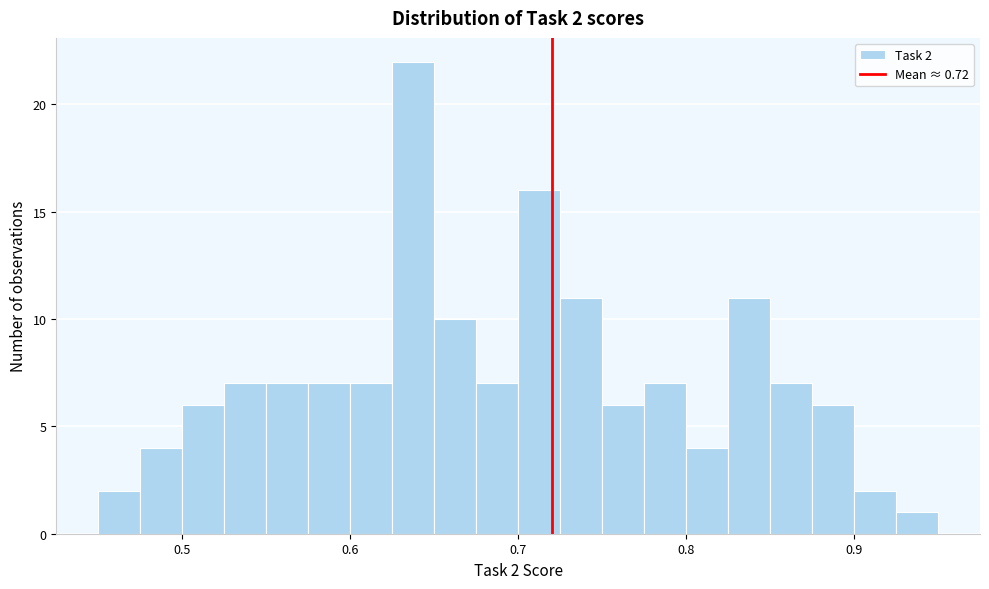

Read against the x-axis, roughly where is the centre of the tallest bar?

0.64